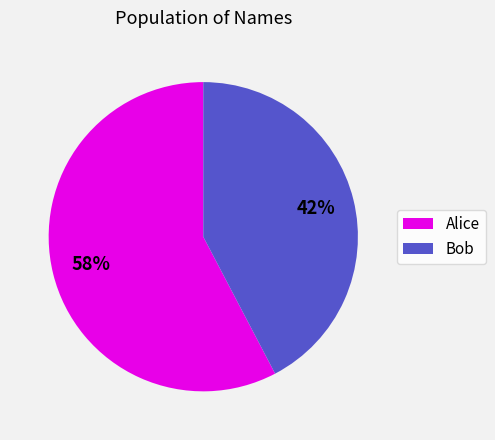

True or false: Alice accounts for 67% of the total.

False